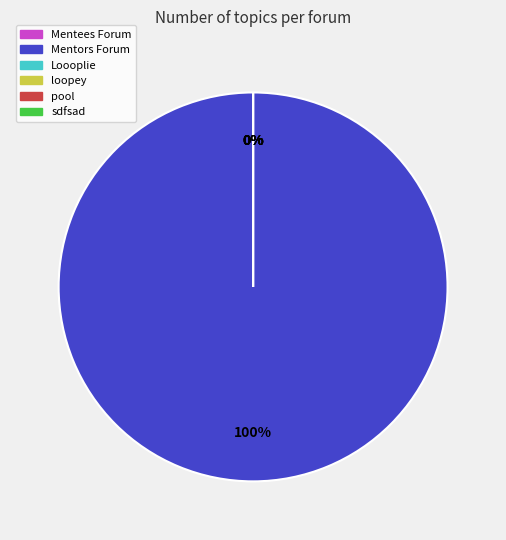

Rank the categories by value from highest to lowest.

Mentors Forum, Mentees Forum, Loooplie, loopey, pool, sdfsad